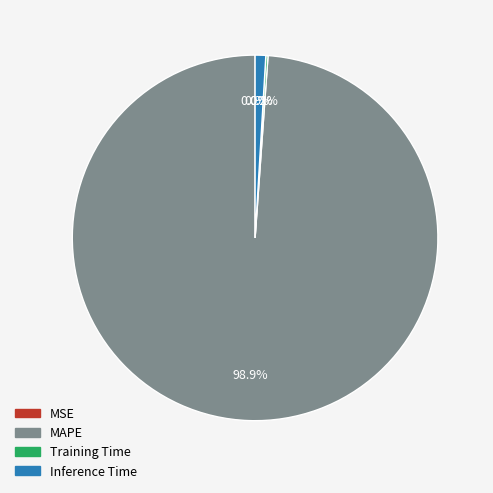

What percentage is NOT represented by Inference Time?

99.1%